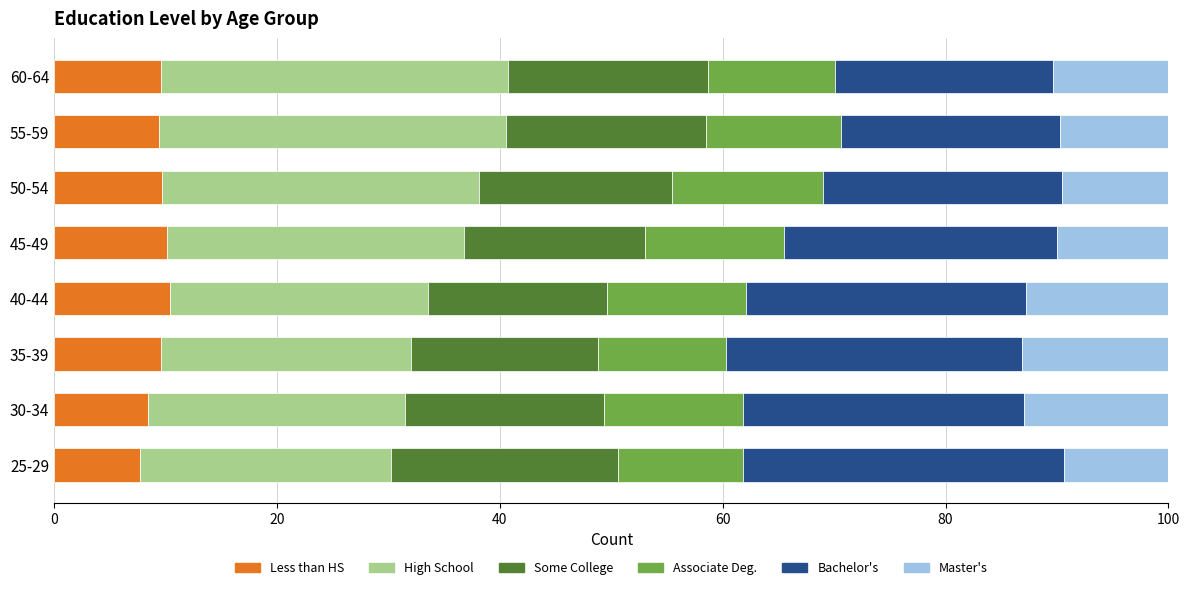

How many categories are shown in the chart?

8